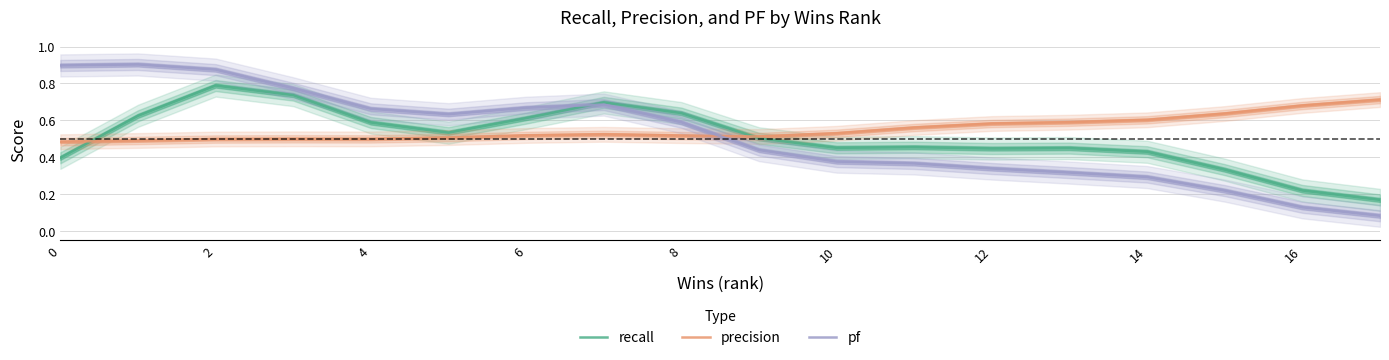

At which category does the chart reach its minimum across all series?

17